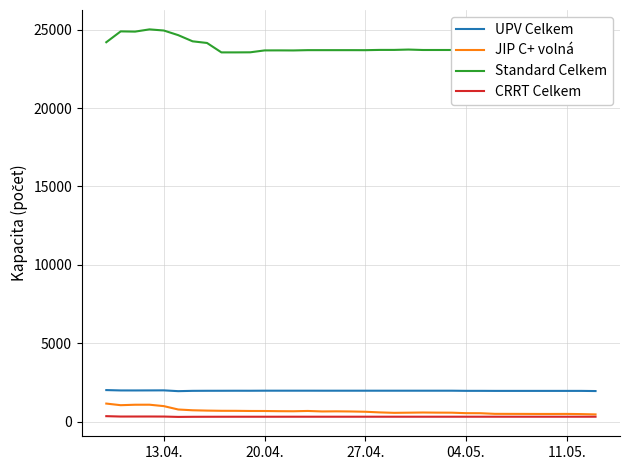

Which series has the largest total across all categories?

Standard Celkem